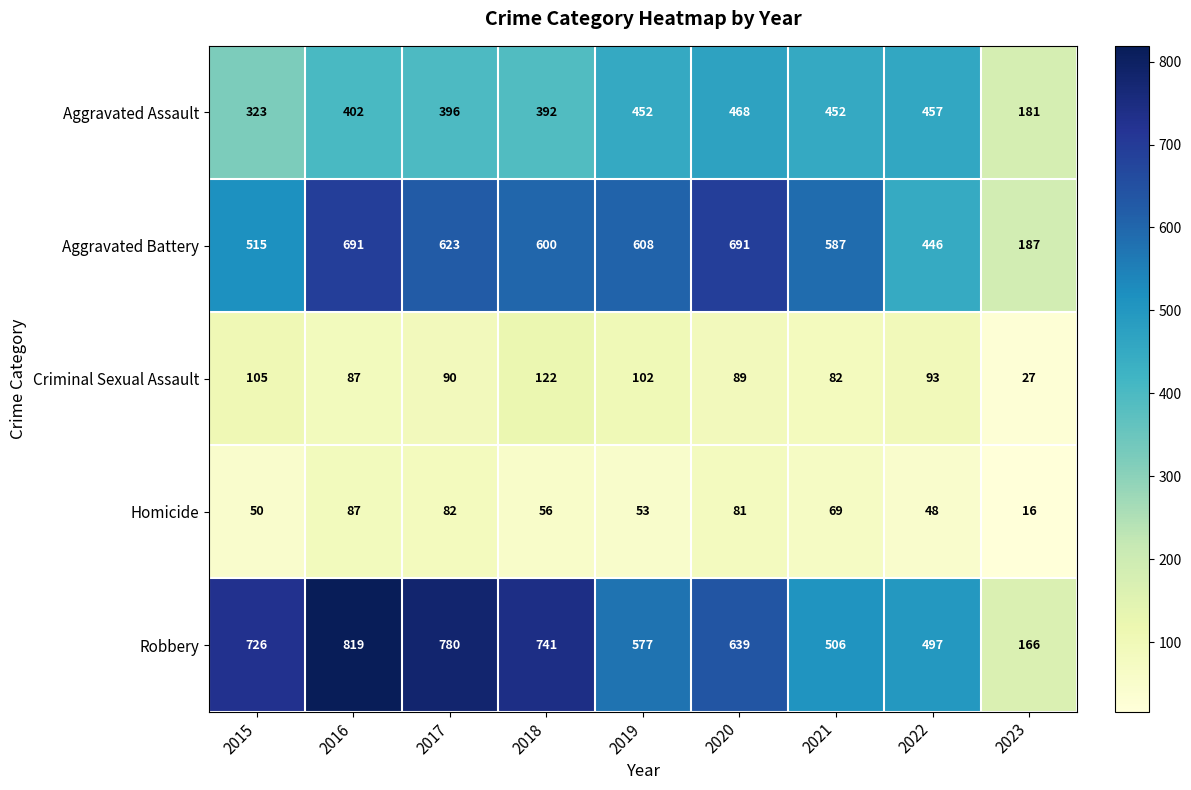

What is the sum of all Criminal Sexual Assault values?

797